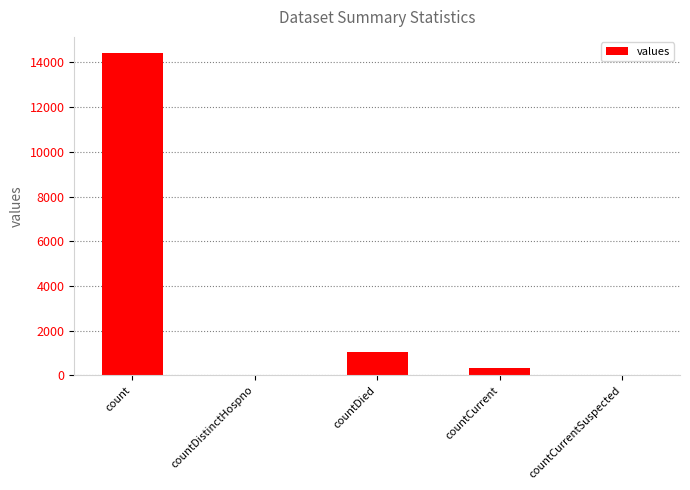

What is the sum of all values?

15797